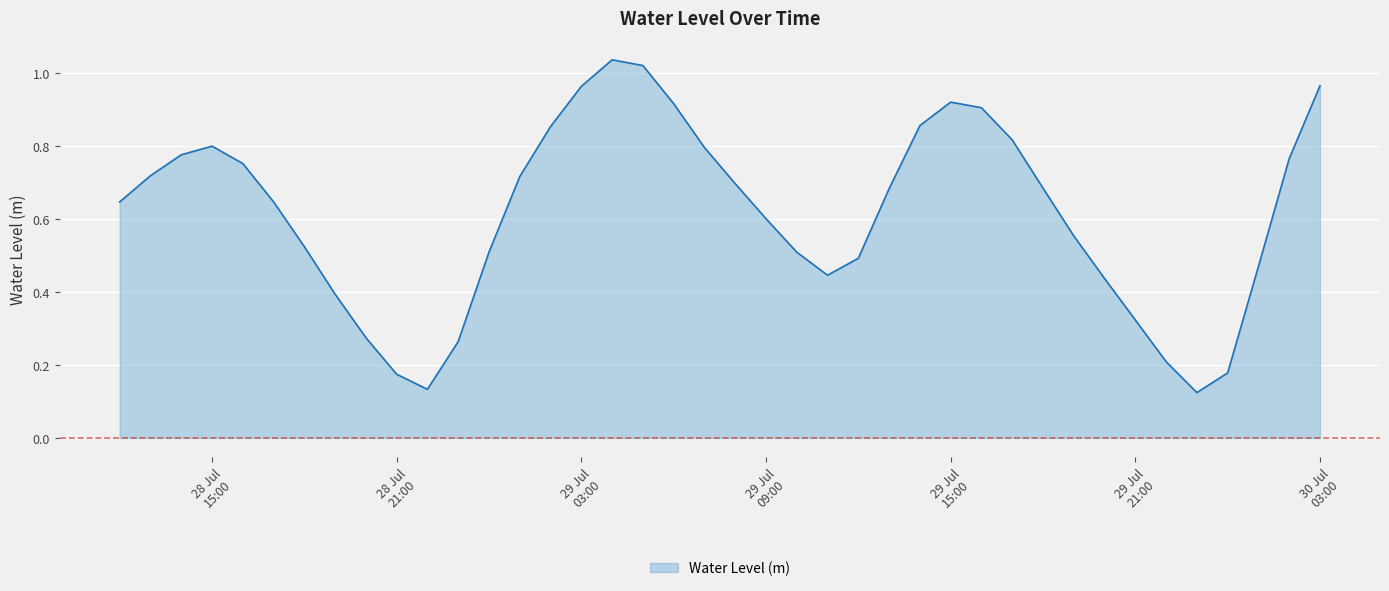

How many lines are shown in the chart?

1